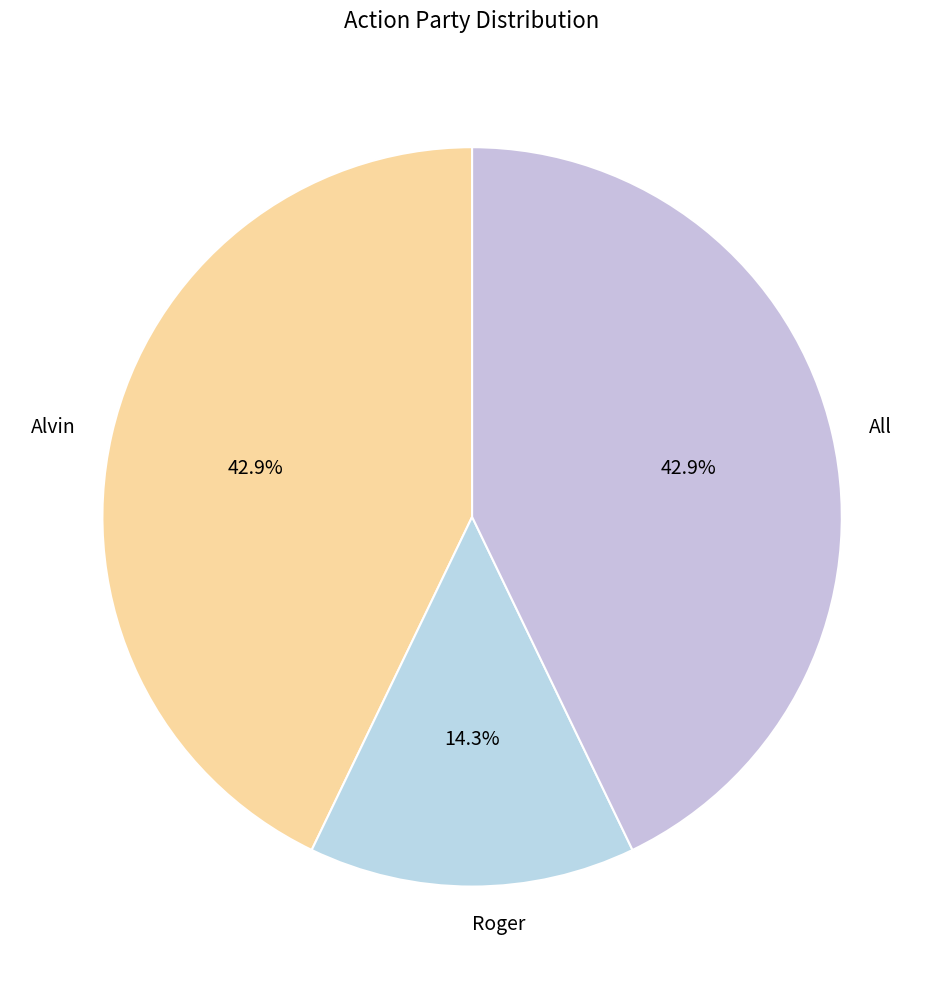

How many slices are in this pie chart?

3